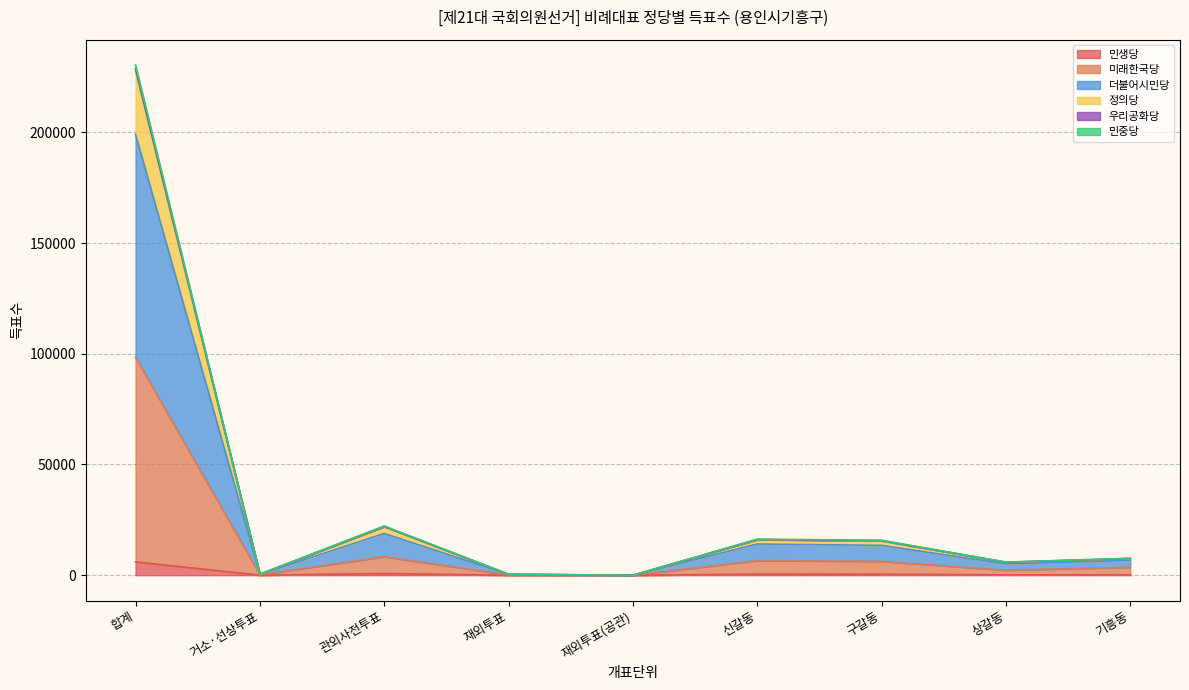

How many lines are shown in the chart?

6